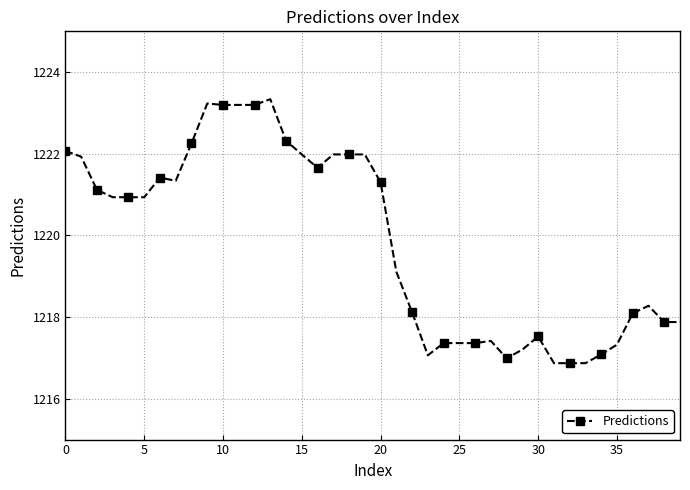

True or false: the data has more than 2 interior local peaks.

True